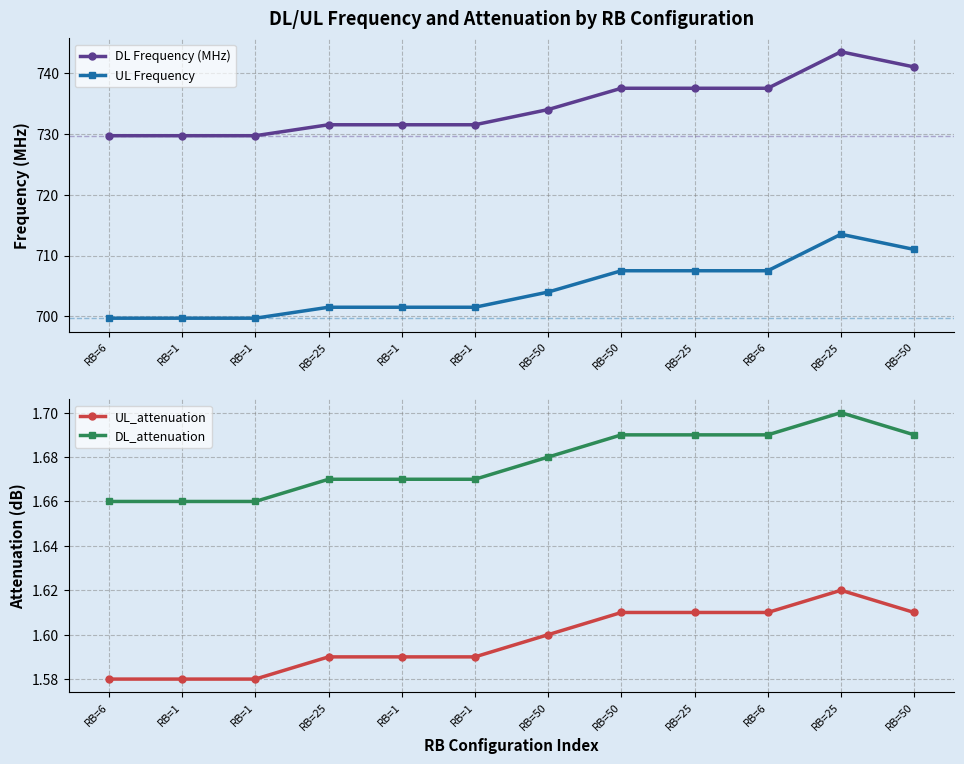

List the labels in order of UL_attenuation value, smallest first.

RB=6, RB=1, RB=1, RB=25, RB=1, RB=1, RB=50, RB=50, RB=25, RB=6, RB=50, RB=25